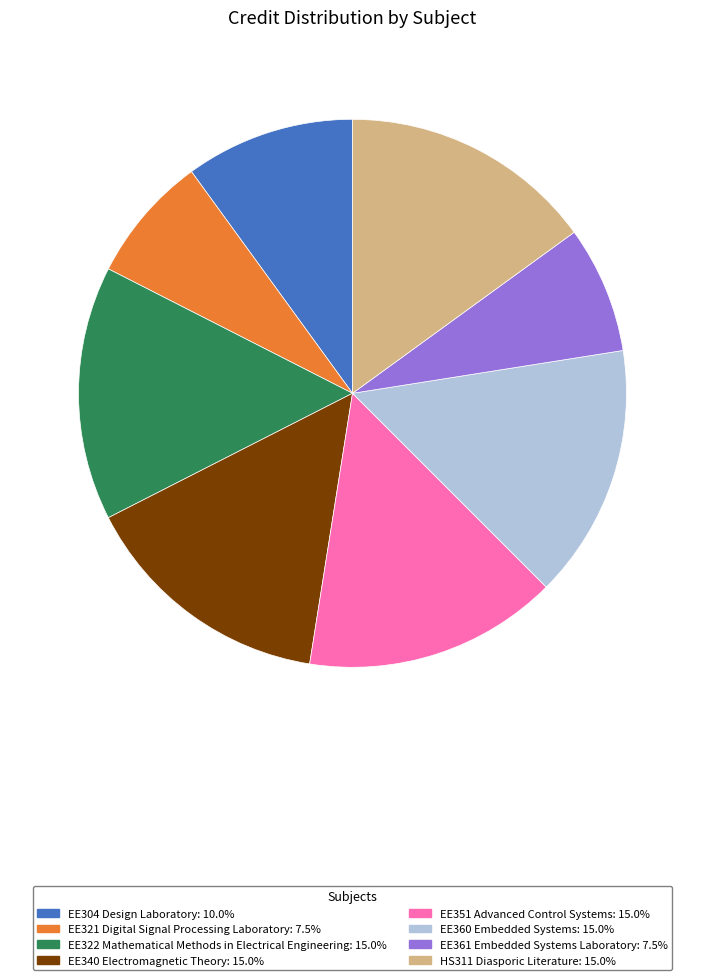

Is the sum of EE322 Mathematical Methods in Electrical Engineering and EE361 Embedded Systems Laboratory greater than half?

No